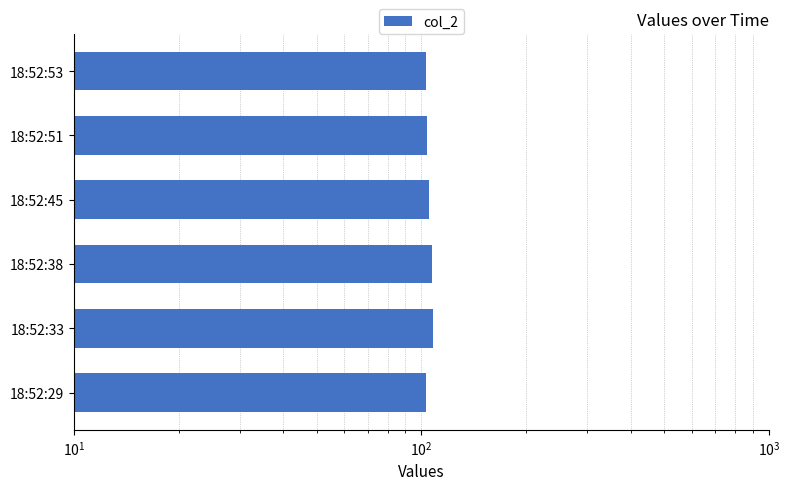

Reading right to left, list all the values displayed in this chart.

103	104	105	107	108	103